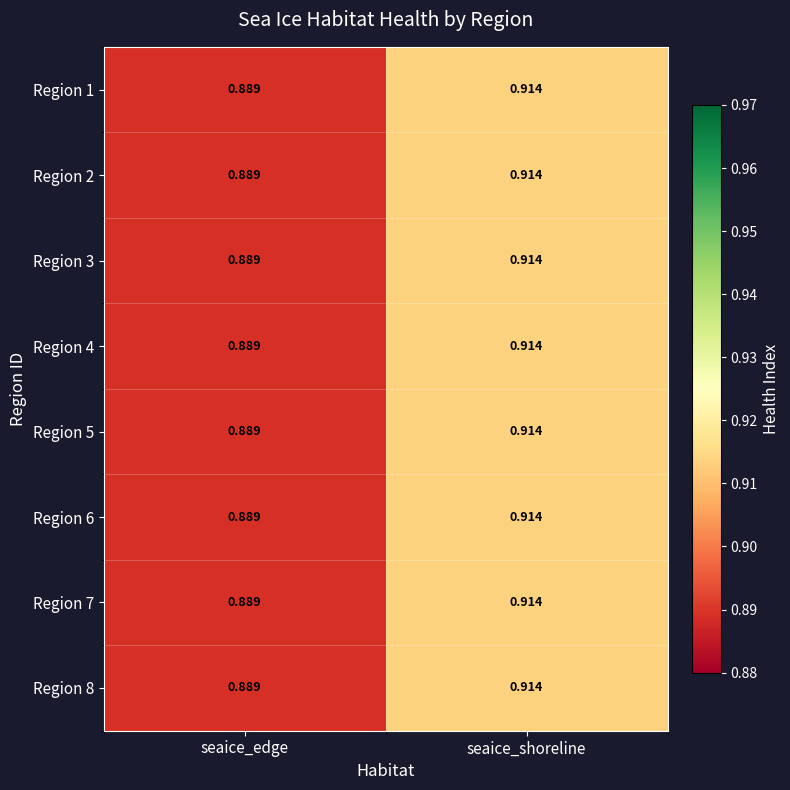

At which label does Region 7 reach its peak?

seaice_shoreline